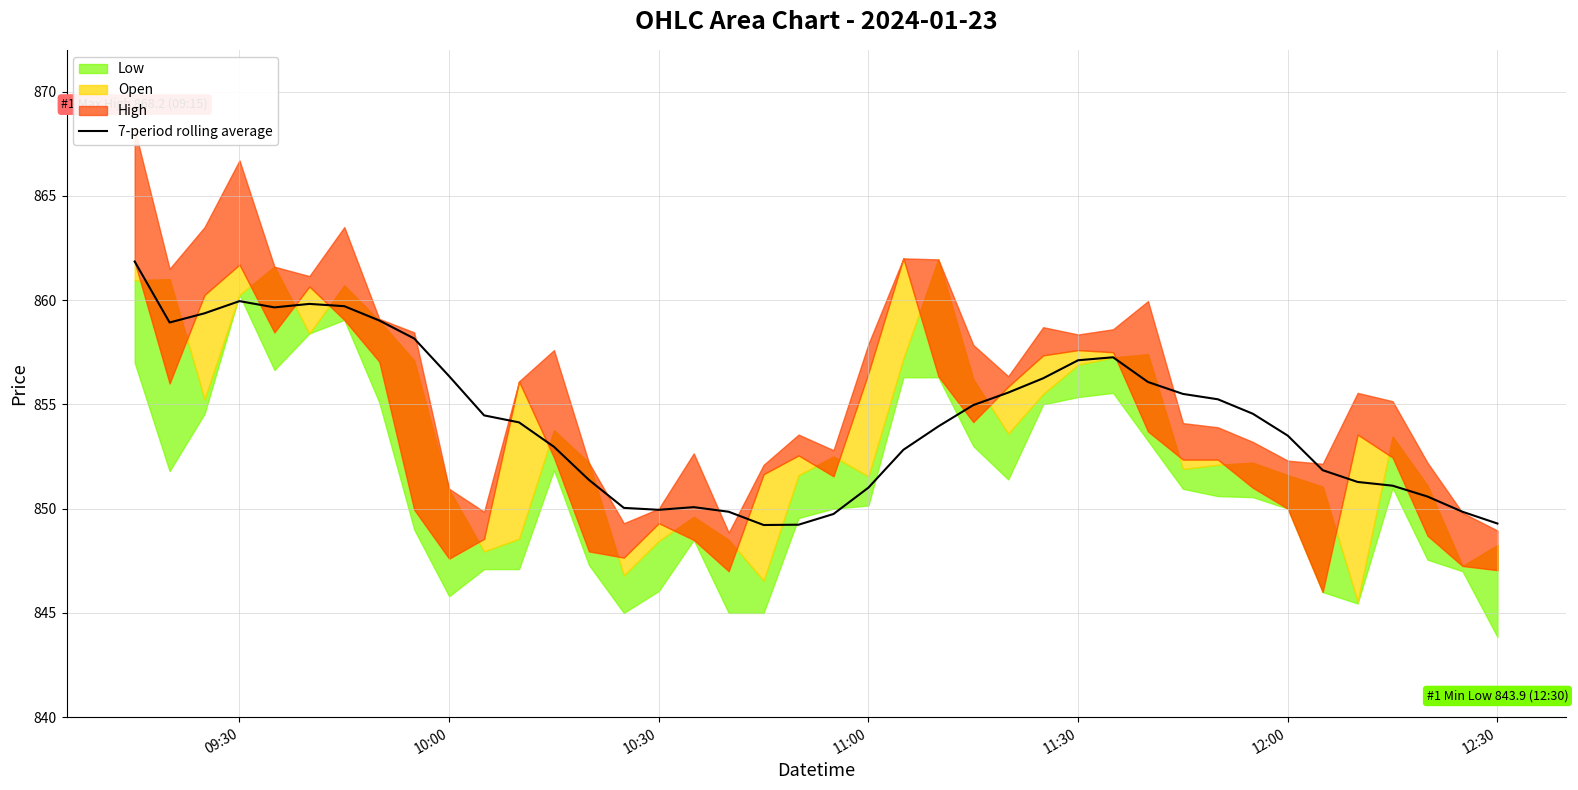

Is it true that 7-period rolling average equals 1471.1 at 12:00?

False